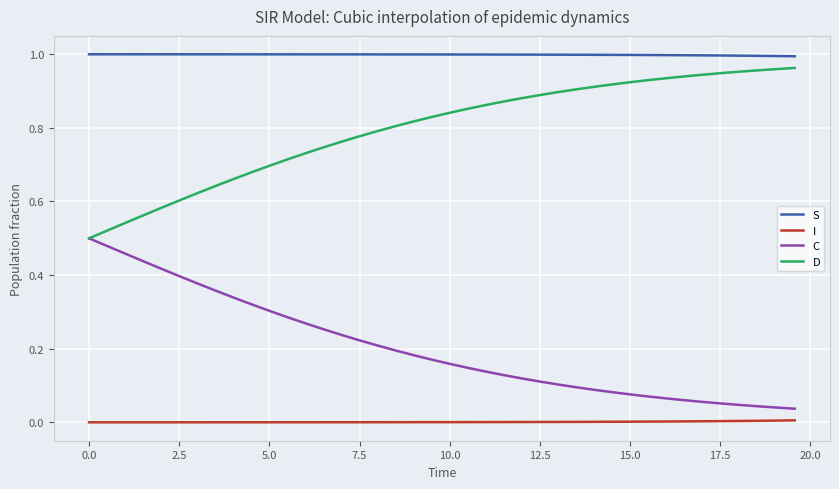

True or false: C and I intersect in this chart.

False